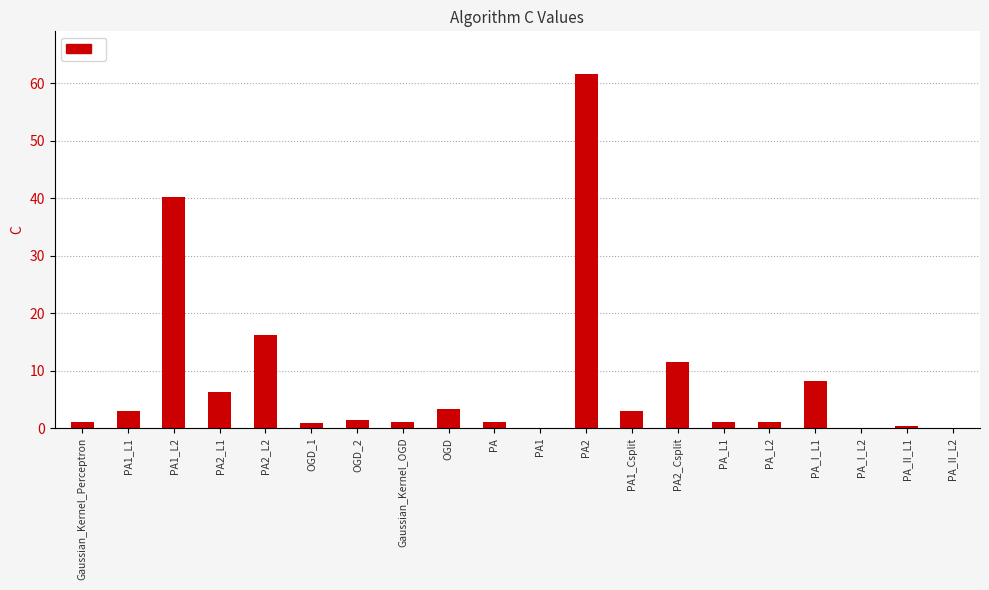

What is the greatest value displayed?

61.7